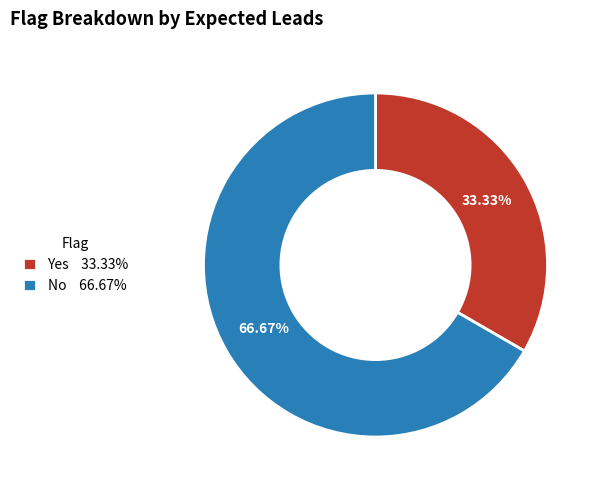

Rank the categories by value from lowest to highest.

Yes, No